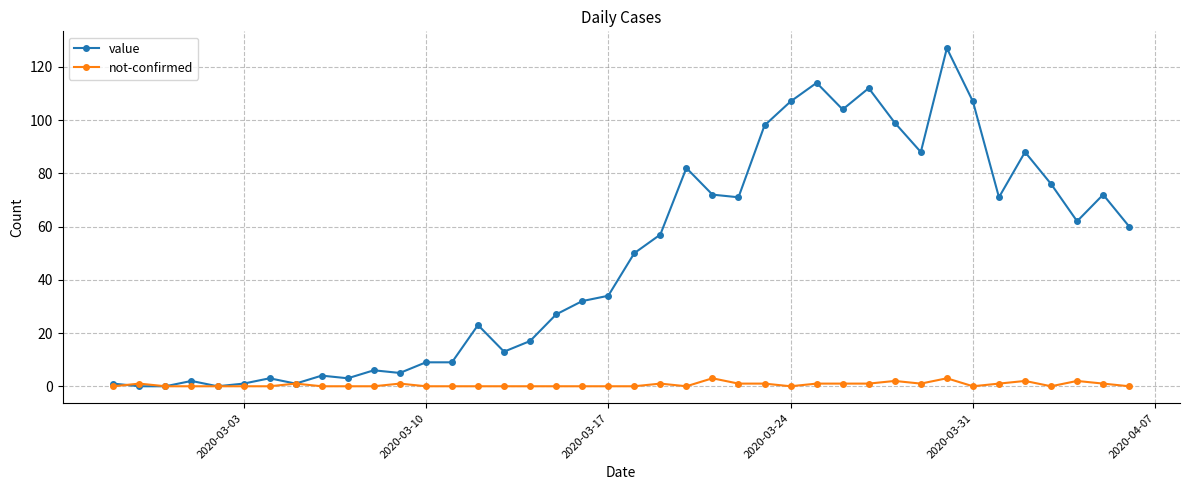

Which series has the largest range (max minus min)?

value